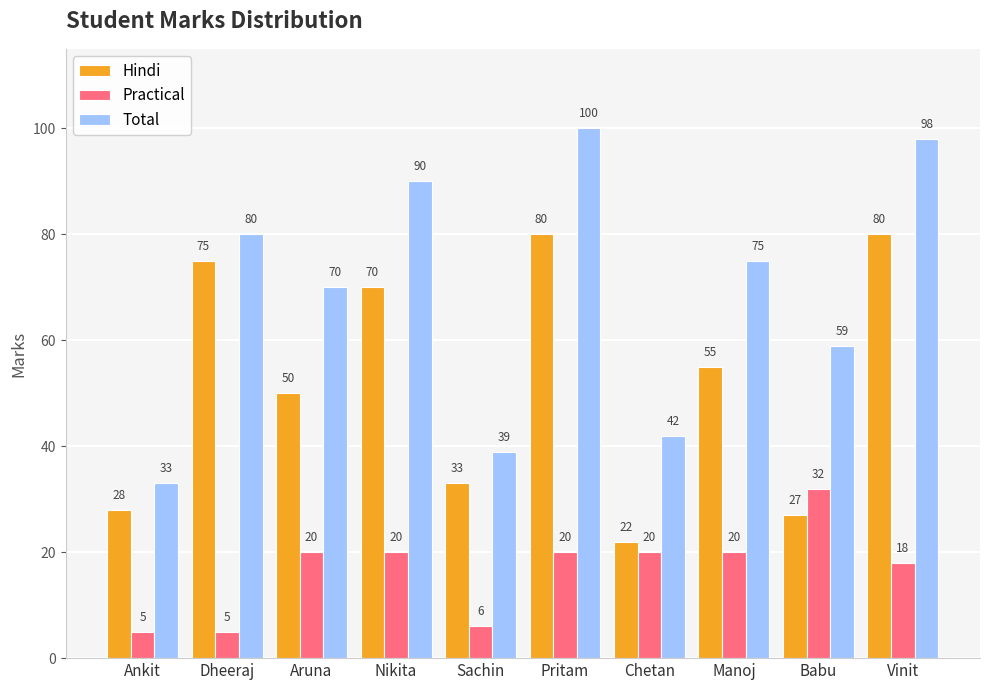

What is the difference between the highest and lowest values at Dheeraj?

75